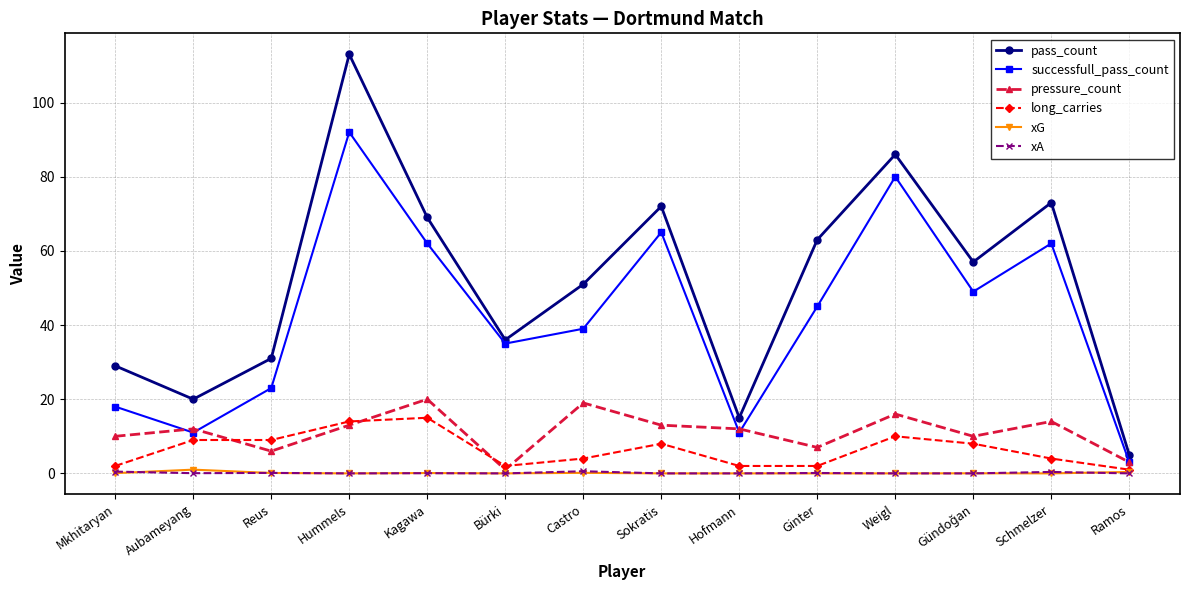

What is the total value across all series at Aubameyang?

53.1